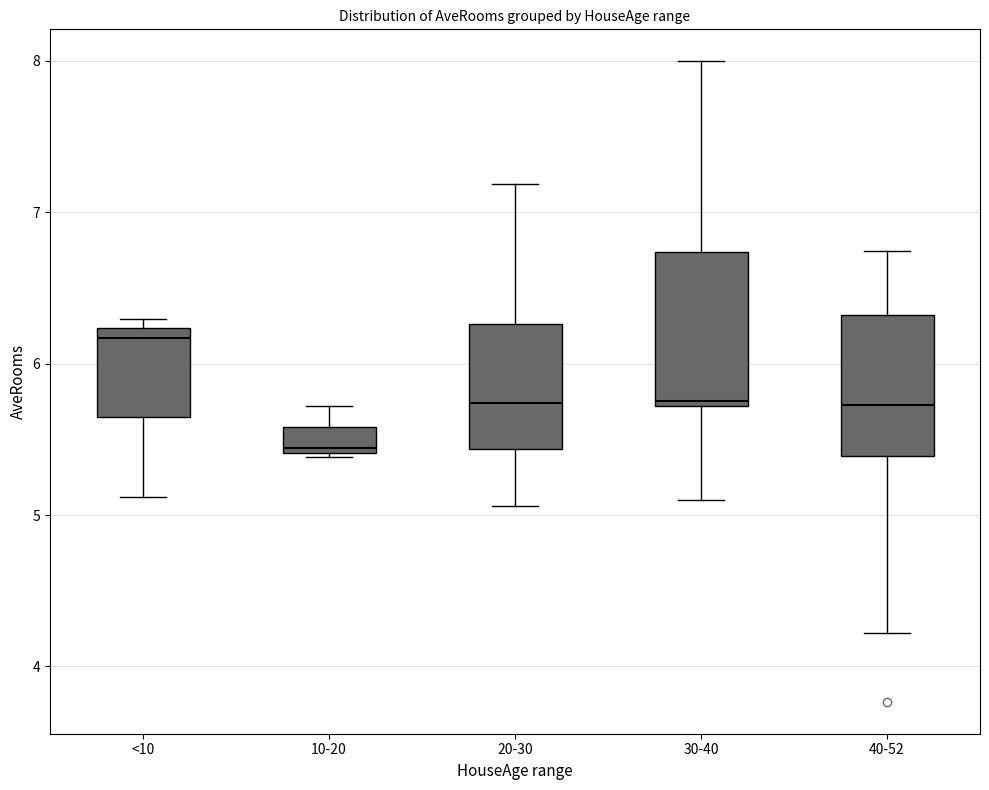

Where does the lower whisker of the box for 30-40 end on the y-axis? The values are not printed on the chart, so give them approximately, as read against the axis.

5.1